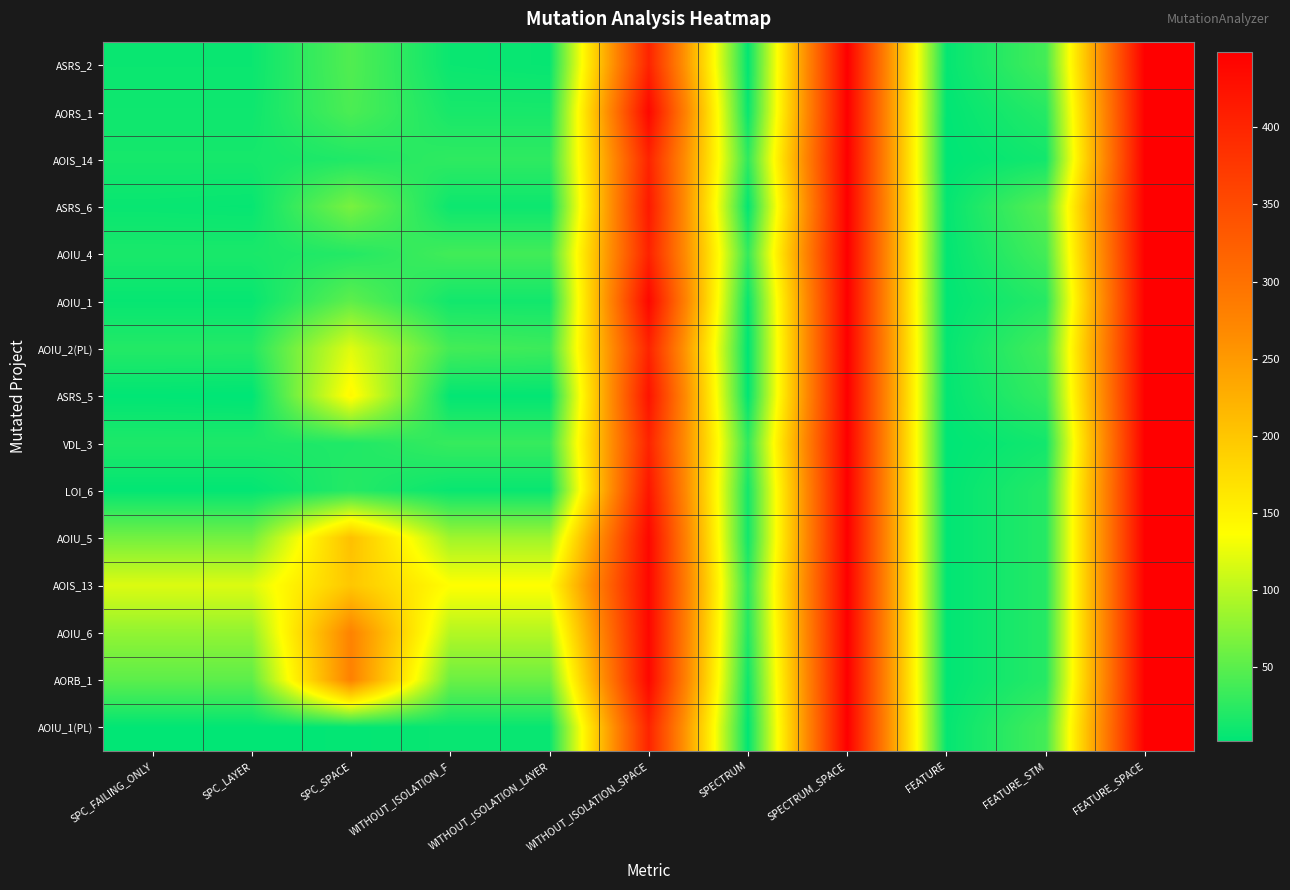

Reading left to right, list all the values displayed in this chart.

ASRS_2: SPC_FAILING_ONLY=8	SPC_LAYER=8	SPC_SPACE=45	WITHOUT_ISOLATION_F=8	WITHOUT_ISOLATION_LAYER=6	WITHOUT_ISOLATION_SPACE=402	SPECTRUM=4	SPECTRUM_SPACE=449	FEATURE=5	FEATURE_STM=38	FEATURE_SPACE=449
AORS_1: SPC_FAILING_ONLY=10	SPC_LAYER=10	SPC_SPACE=42	WITHOUT_ISOLATION_F=15	WITHOUT_ISOLATION_LAYER=15	WITHOUT_ISOLATION_SPACE=439	SPECTRUM=7	SPECTRUM_SPACE=449	FEATURE=3	FEATURE_STM=22	FEATURE_SPACE=449
AOIS_14: SPC_FAILING_ONLY=14	SPC_LAYER=14	SPC_SPACE=19	WITHOUT_ISOLATION_F=27	WITHOUT_ISOLATION_LAYER=27	WITHOUT_ISOLATION_SPACE=402	SPECTRUM=27	SPECTRUM_SPACE=449	FEATURE=2	FEATURE_STM=12	FEATURE_SPACE=449
ASRS_6: SPC_FAILING_ONLY=7	SPC_LAYER=6	SPC_SPACE=66	WITHOUT_ISOLATION_F=9	WITHOUT_ISOLATION_LAYER=9	WITHOUT_ISOLATION_SPACE=415	SPECTRUM=4	SPECTRUM_SPACE=449	FEATURE=5	FEATURE_STM=49	FEATURE_SPACE=449
AOIU_4: SPC_FAILING_ONLY=16	SPC_LAYER=16	SPC_SPACE=21	WITHOUT_ISOLATION_F=37	WITHOUT_ISOLATION_LAYER=37	WITHOUT_ISOLATION_SPACE=404	SPECTRUM=30	SPECTRUM_SPACE=449	FEATURE=4	FEATURE_STM=38	FEATURE_SPACE=449
AOIU_1: SPC_FAILING_ONLY=6	SPC_LAYER=6	SPC_SPACE=52	WITHOUT_ISOLATION_F=12	WITHOUT_ISOLATION_LAYER=12	WITHOUT_ISOLATION_SPACE=439	SPECTRUM=7	SPECTRUM_SPACE=449	FEATURE=3	FEATURE_STM=22	FEATURE_SPACE=449
AOIU_2(PL): SPC_FAILING_ONLY=21	SPC_LAYER=21	SPC_SPACE=120	WITHOUT_ISOLATION_F=38	WITHOUT_ISOLATION_LAYER=34	WITHOUT_ISOLATION_SPACE=402	SPECTRUM=2	SPECTRUM_SPACE=449	FEATURE=5	FEATURE_STM=38	FEATURE_SPACE=449
ASRS_5: SPC_FAILING_ONLY=3	SPC_LAYER=2	SPC_SPACE=143	WITHOUT_ISOLATION_F=4	WITHOUT_ISOLATION_LAYER=4	WITHOUT_ISOLATION_SPACE=423	SPECTRUM=3	SPECTRUM_SPACE=449	FEATURE=4	FEATURE_STM=30	FEATURE_SPACE=449
VDL_3: SPC_FAILING_ONLY=18	SPC_LAYER=18	SPC_SPACE=19	WITHOUT_ISOLATION_F=31	WITHOUT_ISOLATION_LAYER=31	WITHOUT_ISOLATION_SPACE=402	SPECTRUM=28	SPECTRUM_SPACE=449	FEATURE=2	FEATURE_STM=12	FEATURE_SPACE=449
LOI_6: SPC_FAILING_ONLY=4	SPC_LAYER=4	SPC_SPACE=22	WITHOUT_ISOLATION_F=7	WITHOUT_ISOLATION_LAYER=7	WITHOUT_ISOLATION_SPACE=420	SPECTRUM=13	SPECTRUM_SPACE=449	FEATURE=3	FEATURE_STM=22	FEATURE_SPACE=449
AOIU_5: SPC_FAILING_ONLY=63	SPC_LAYER=63	SPC_SPACE=207	WITHOUT_ISOLATION_F=86	WITHOUT_ISOLATION_LAYER=86	WITHOUT_ISOLATION_SPACE=439	SPECTRUM=12	SPECTRUM_SPACE=449	FEATURE=3	FEATURE_STM=22	FEATURE_SPACE=449
AOIS_13: SPC_FAILING_ONLY=118	SPC_LAYER=118	SPC_SPACE=199	WITHOUT_ISOLATION_F=137	WITHOUT_ISOLATION_LAYER=137	WITHOUT_ISOLATION_SPACE=439	SPECTRUM=26	SPECTRUM_SPACE=449	FEATURE=3	FEATURE_STM=22	FEATURE_SPACE=449
AOIU_6: SPC_FAILING_ONLY=79	SPC_LAYER=79	SPC_SPACE=277	WITHOUT_ISOLATION_F=97	WITHOUT_ISOLATION_LAYER=97	WITHOUT_ISOLATION_SPACE=439	SPECTRUM=20	SPECTRUM_SPACE=449	FEATURE=3	FEATURE_STM=22	FEATURE_SPACE=449
AORB_1: SPC_FAILING_ONLY=51	SPC_LAYER=51	SPC_SPACE=279	WITHOUT_ISOLATION_F=59	WITHOUT_ISOLATION_LAYER=59	WITHOUT_ISOLATION_SPACE=439	SPECTRUM=11	SPECTRUM_SPACE=449	FEATURE=3	FEATURE_STM=22	FEATURE_SPACE=449
AOIU_1(PL): SPC_FAILING_ONLY=3	SPC_LAYER=3	SPC_SPACE=4	WITHOUT_ISOLATION_F=7	WITHOUT_ISOLATION_LAYER=7	WITHOUT_ISOLATION_SPACE=402	SPECTRUM=3	SPECTRUM_SPACE=449	FEATURE=5	FEATURE_STM=38	FEATURE_SPACE=449